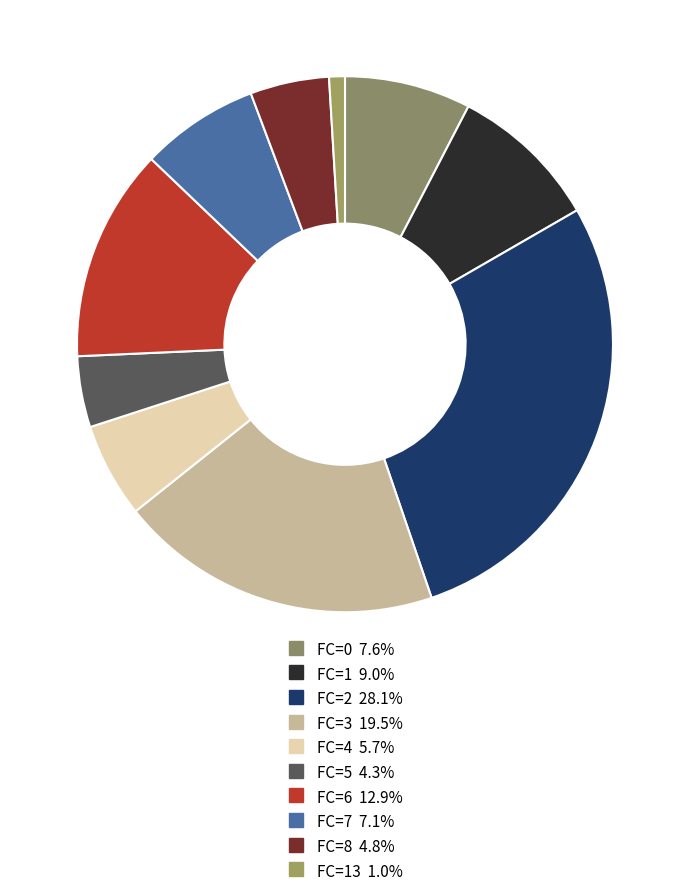

How many slices are in this pie chart?

10